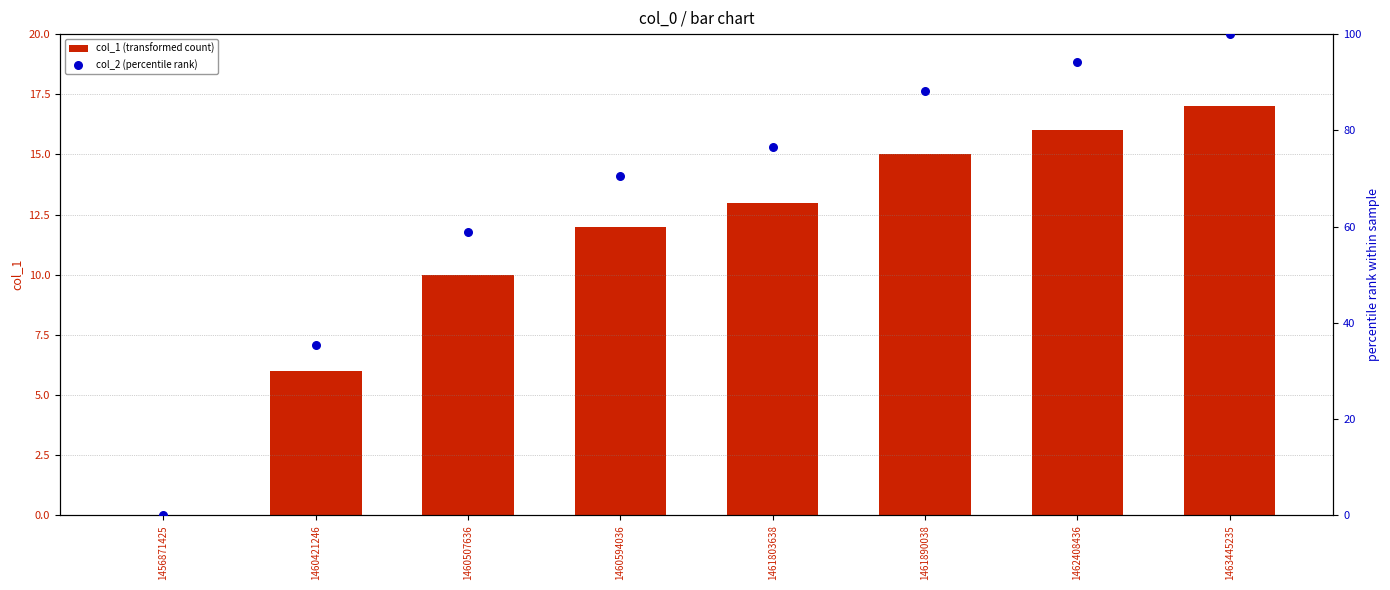

What are all the series names shown in the legend?

col_1 (transformed count), col_2 (percentile rank)